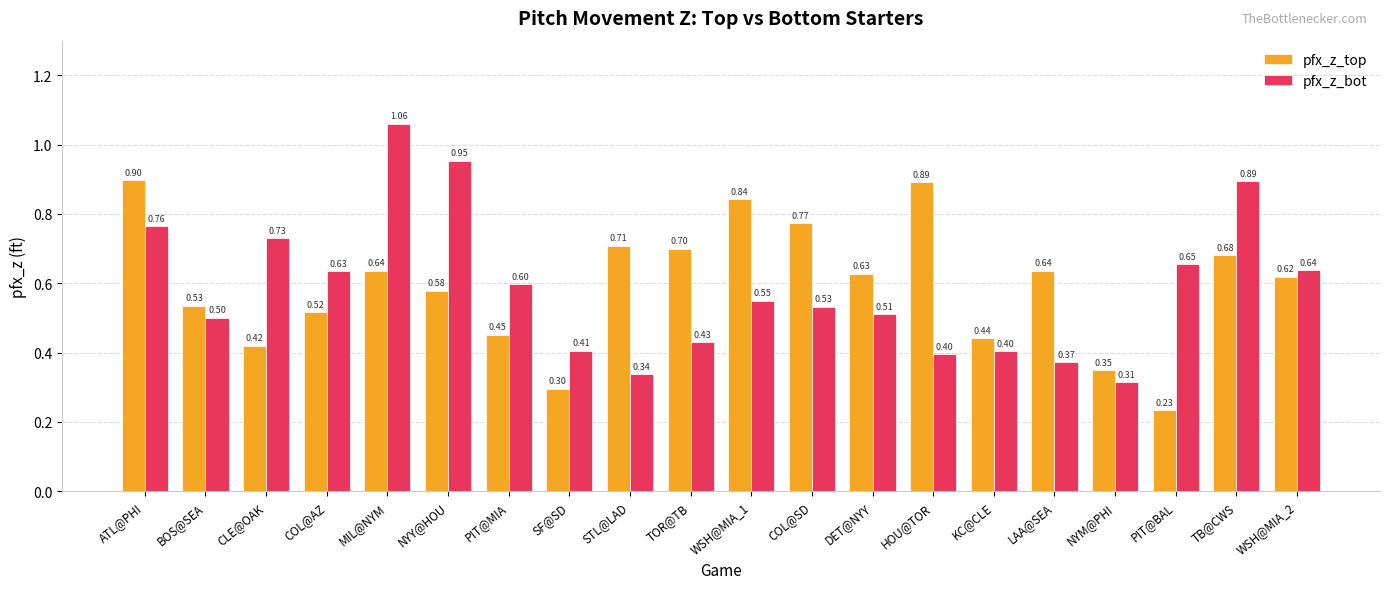

Rank the series by their average value, from highest to lowest.

pfx_z_top, pfx_z_bot